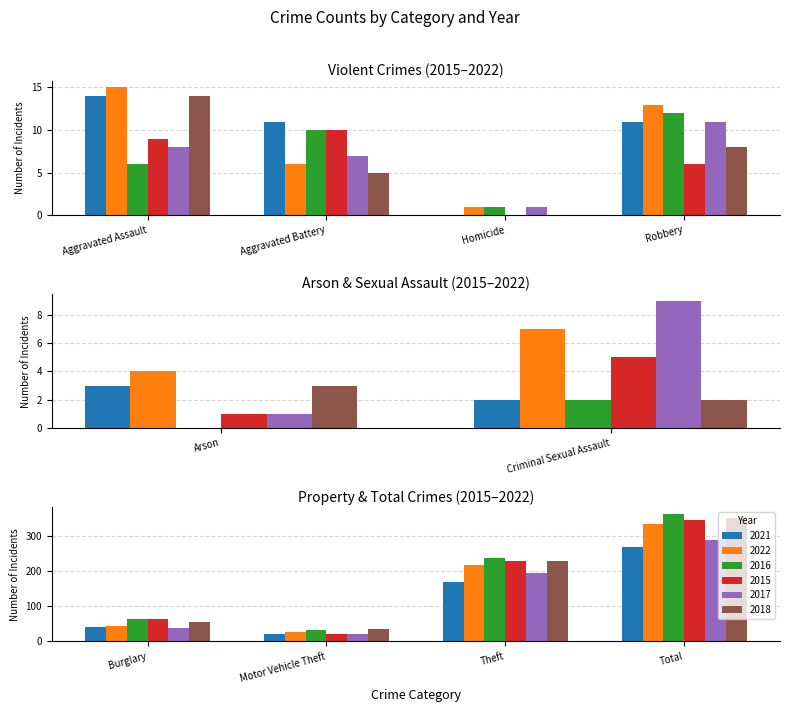

Reading left to right, list all the values displayed in this chart.

2021: 14	11	3	40	2	0	20	11	169	270
2022: 15	6	4	44	7	1	28	13	217	335
2016: 6	10	0	64	2	1	33	12	237	365
2015: 9	10	1	65	5	0	20	6	230	346
2017: 8	7	1	37	9	1	20	11	195	289
2018: 14	5	3	56	2	0	35	8	231	354